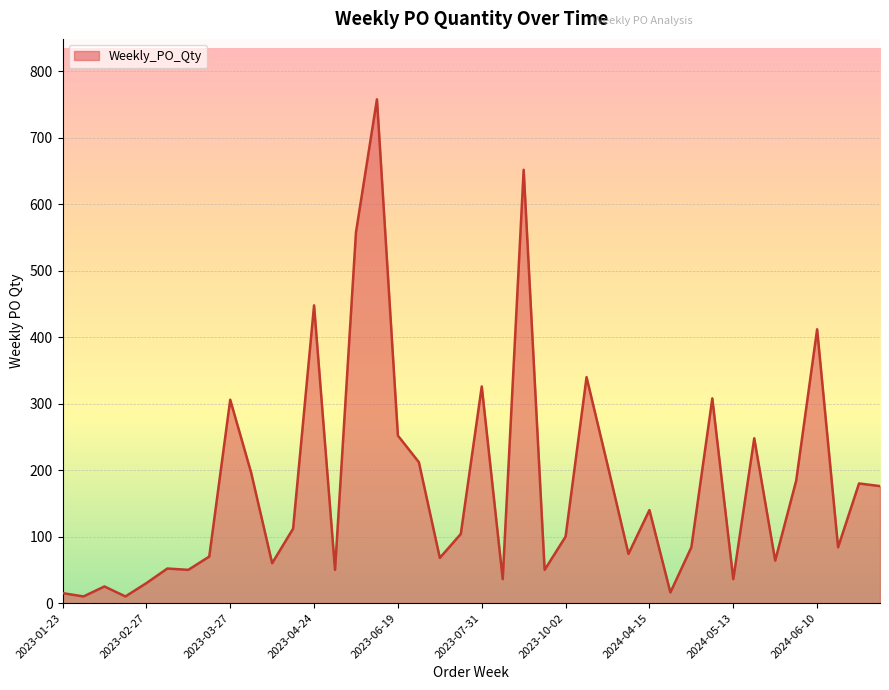

What is the difference between the maximum and minimum values?

748